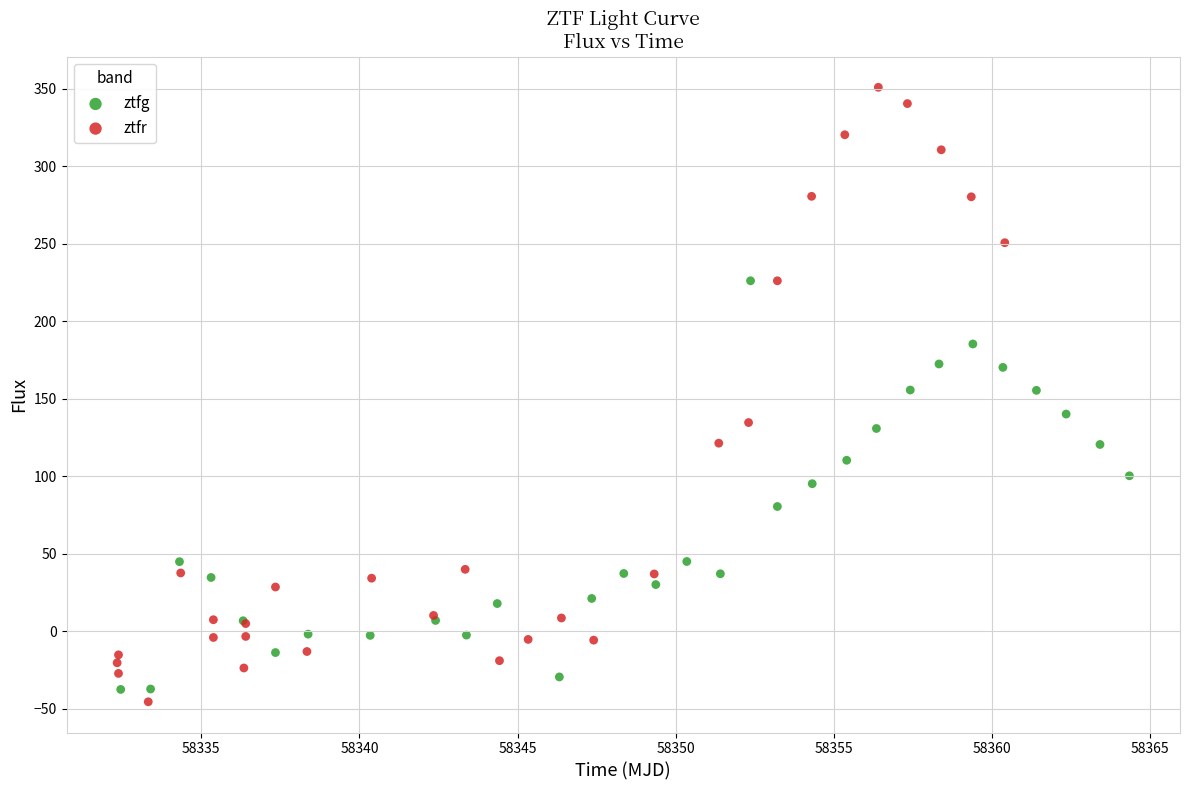

Which series reaches the minimum Y coordinate?

ztfr